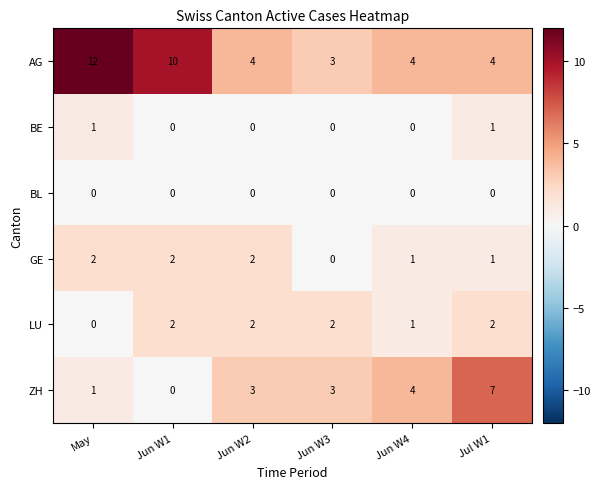

How many series are shown in this chart?

6